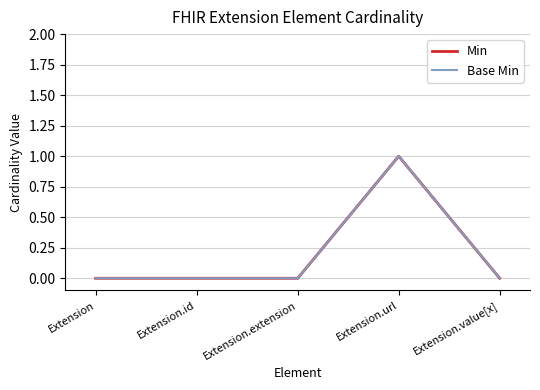

Is this an area chart (filled region under the line)?

No